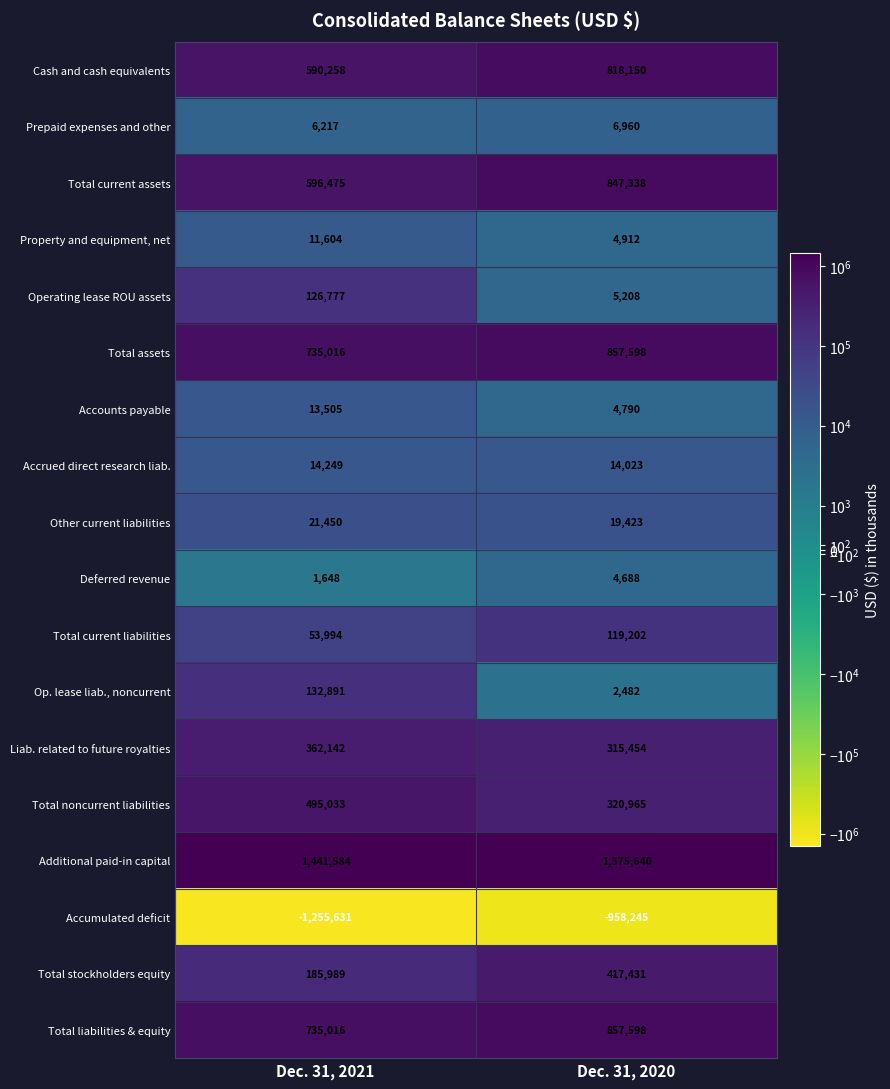

What is the sum of all Total current assets values?

1443813